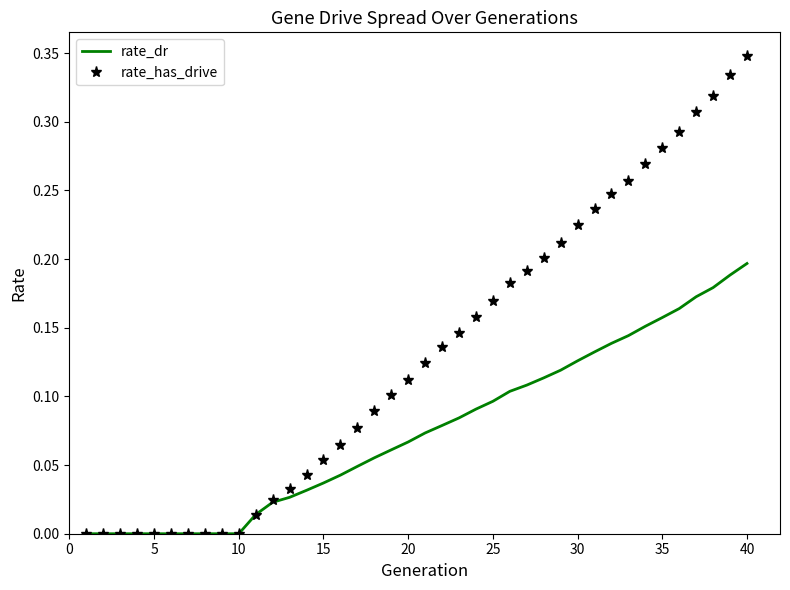

Which series has the largest total across all categories?

rate_has_drive